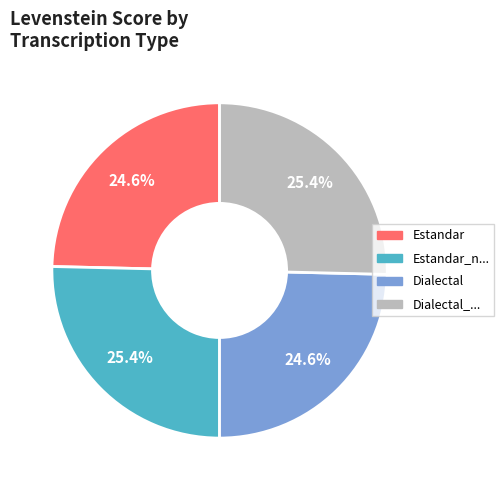

To the nearest percent, what is the difference between the largest and smallest slice percentages?

1%